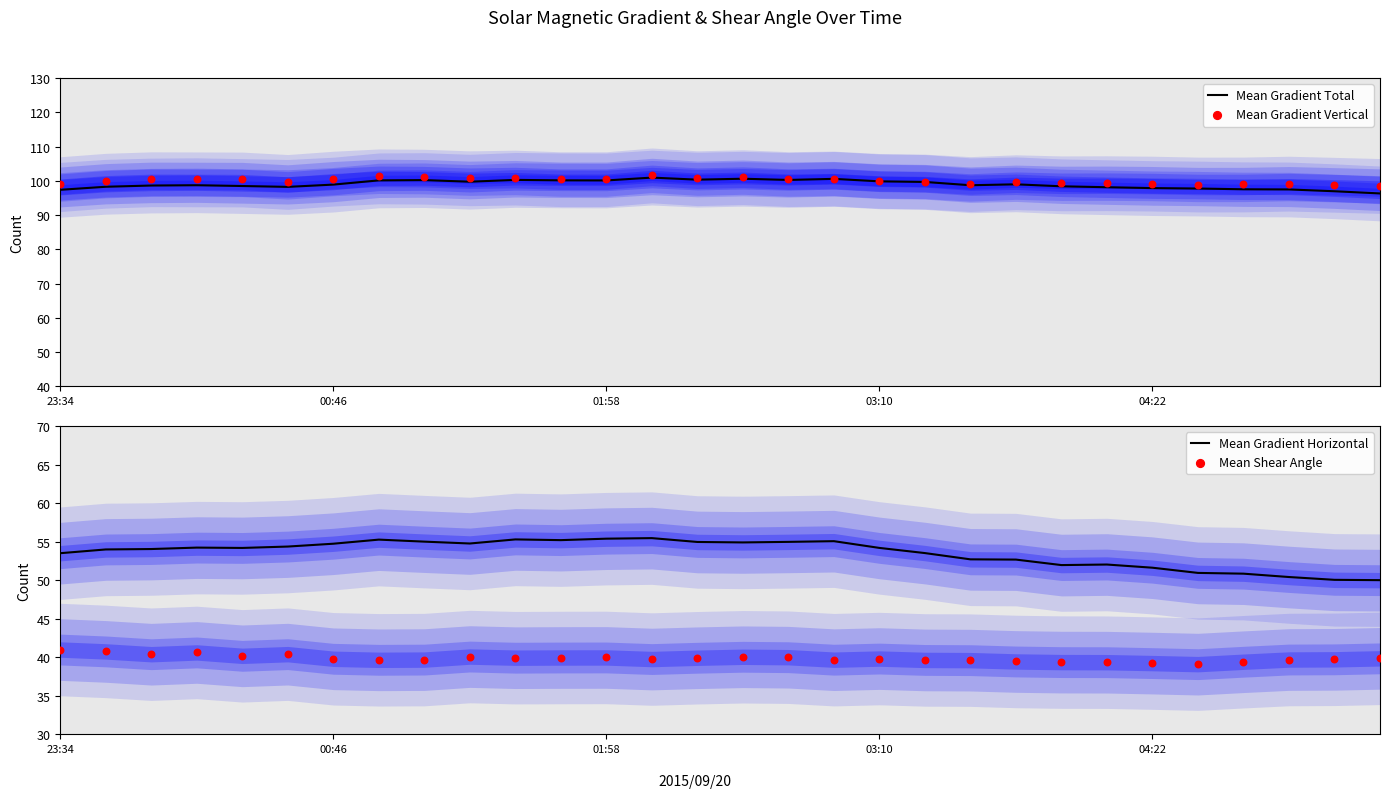

At how many categories does at least one series exceed 81?

30